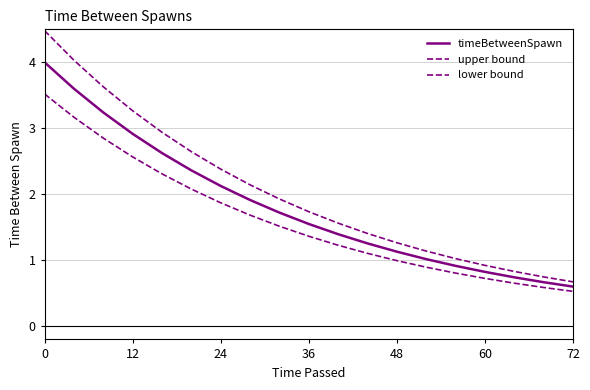

Is this an area chart (filled region under the line)?

No